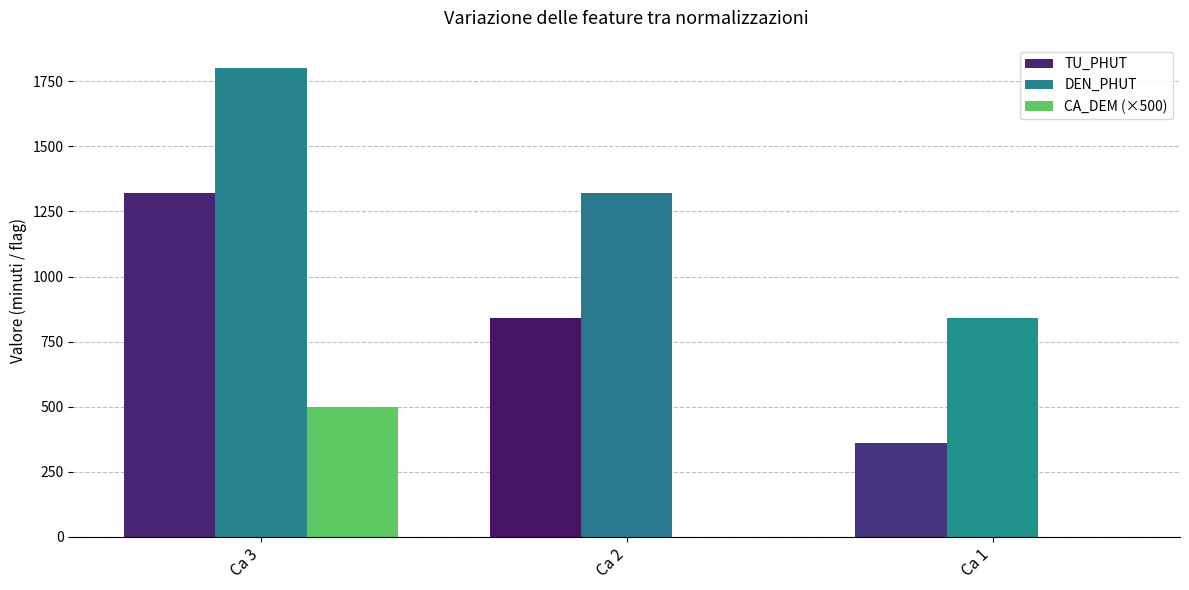

Count the number of categories in the chart.

3